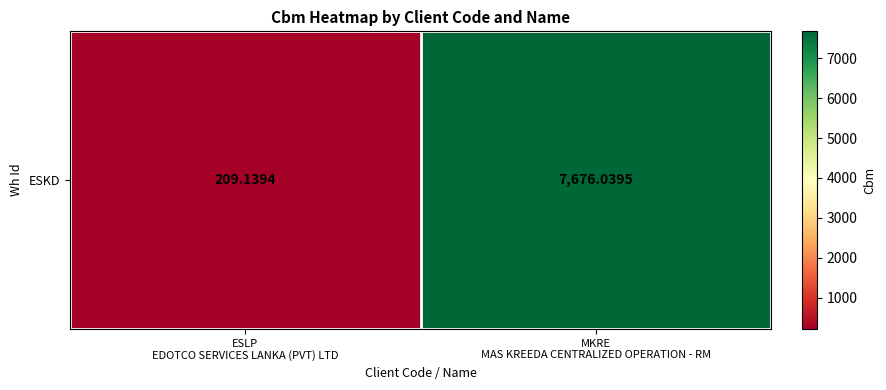

Is it true that the value at ESLP
EDOTCO SERVICES LANKA (PVT) LTD is 299.4?

False